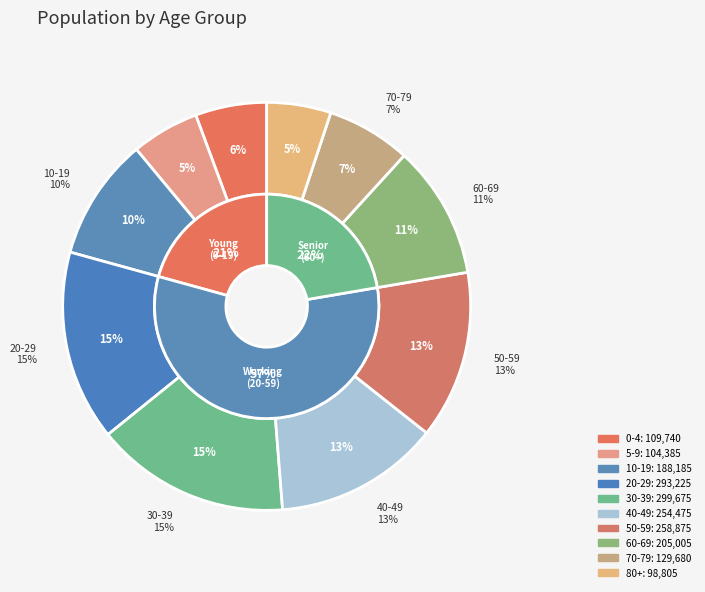

To the nearest percent, what percentage of the pie is 60-69?

11%